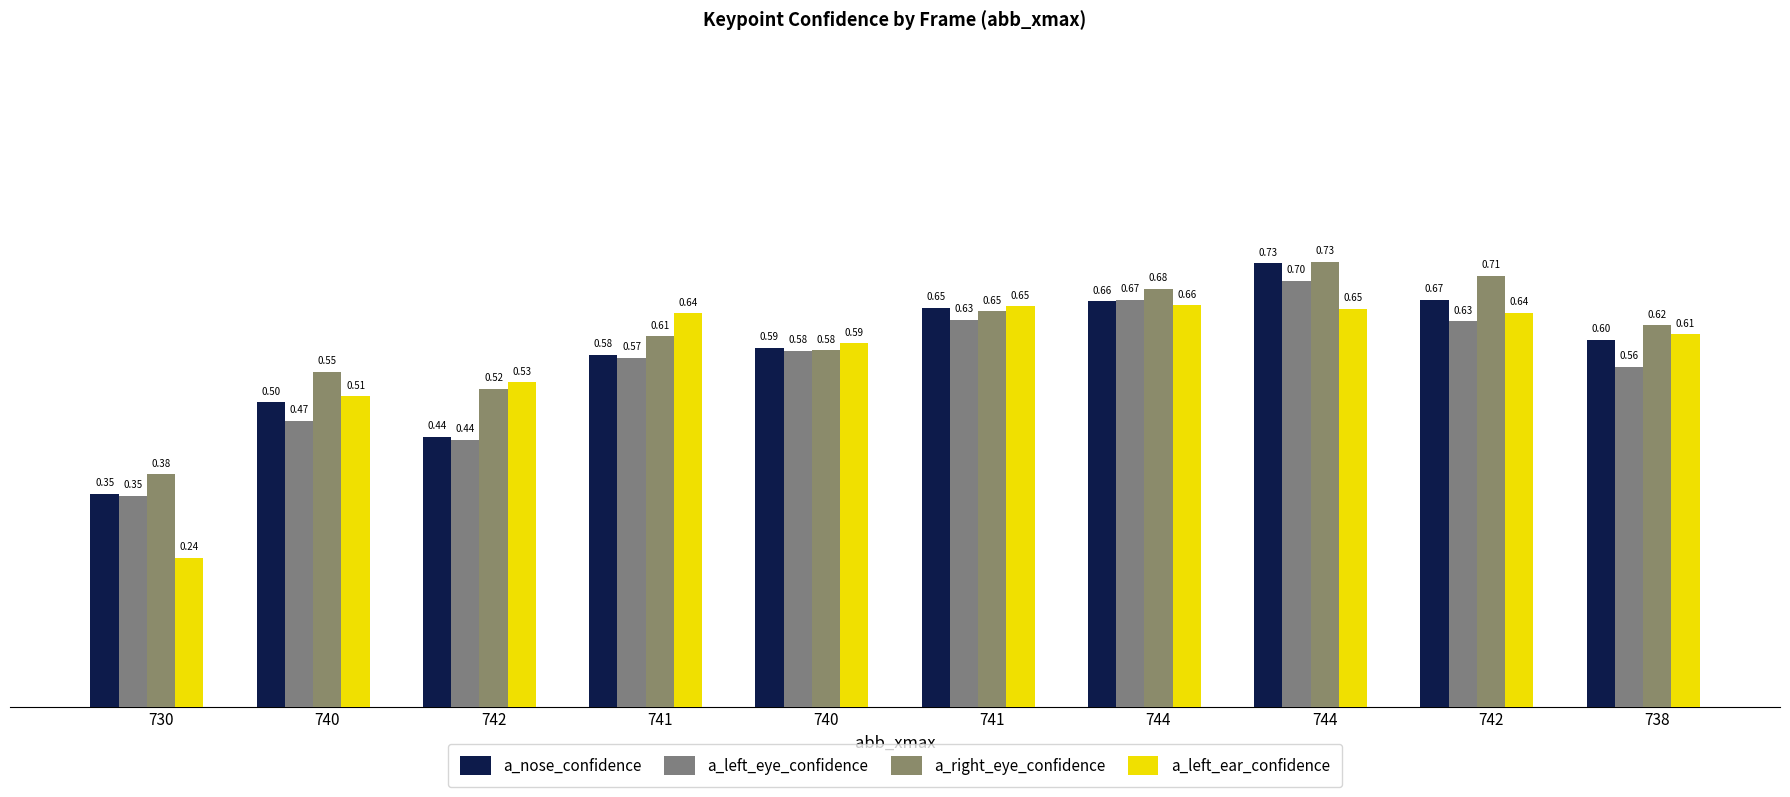

What is the total value across all series at 741?

2.4